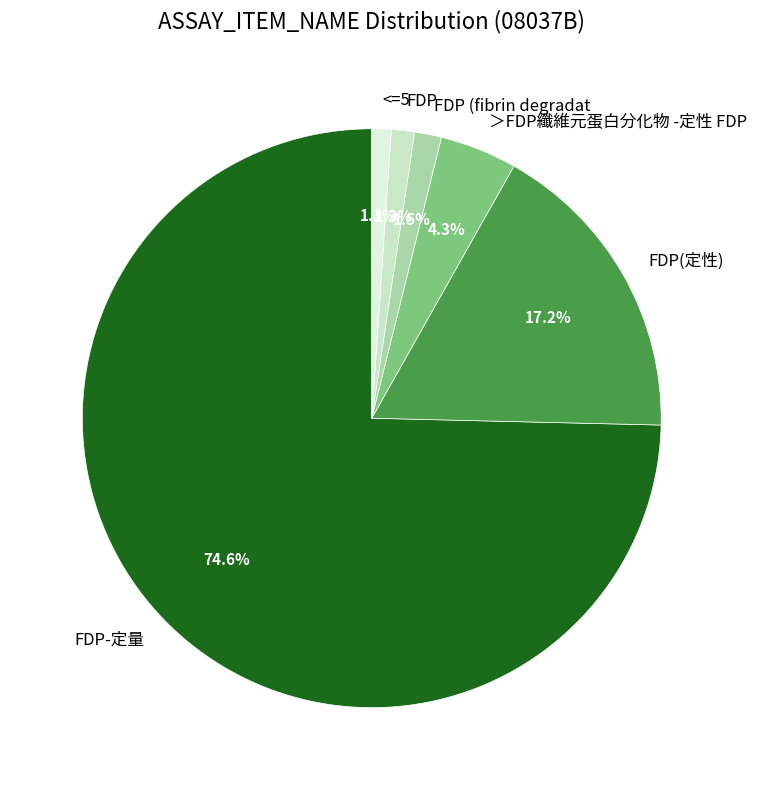

Is it true that FDP-定量 is 86% of the pie?

False